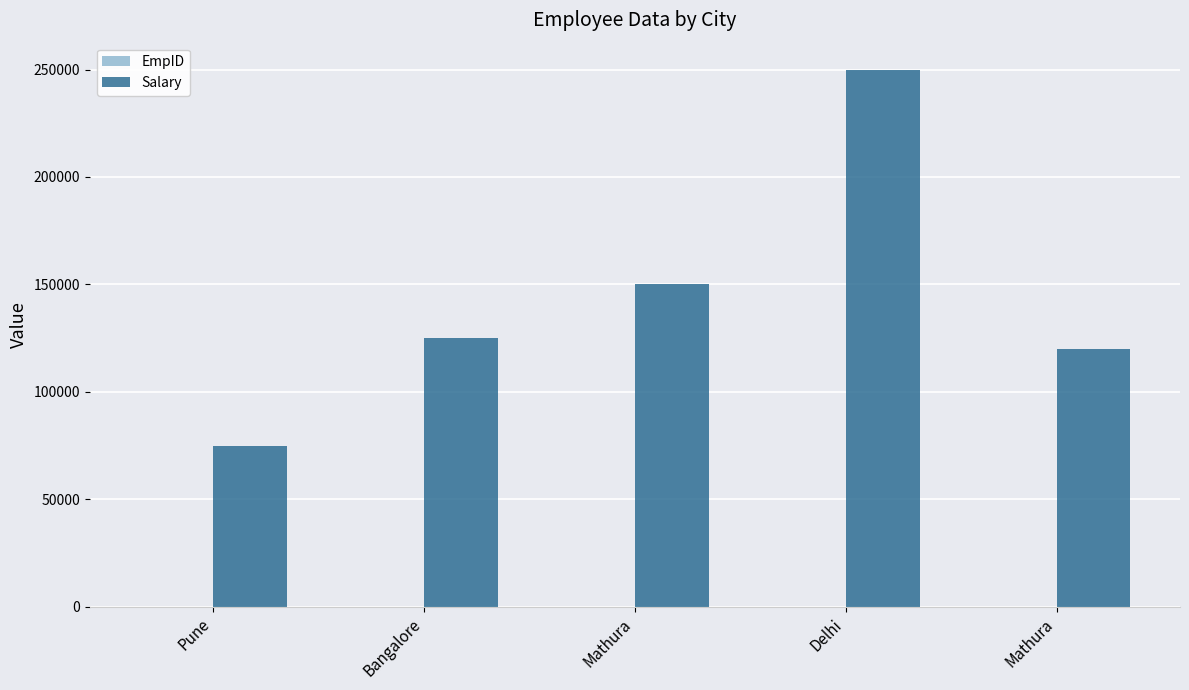

Rank the series by their maximum value, from lowest to highest.

EmpID, Salary